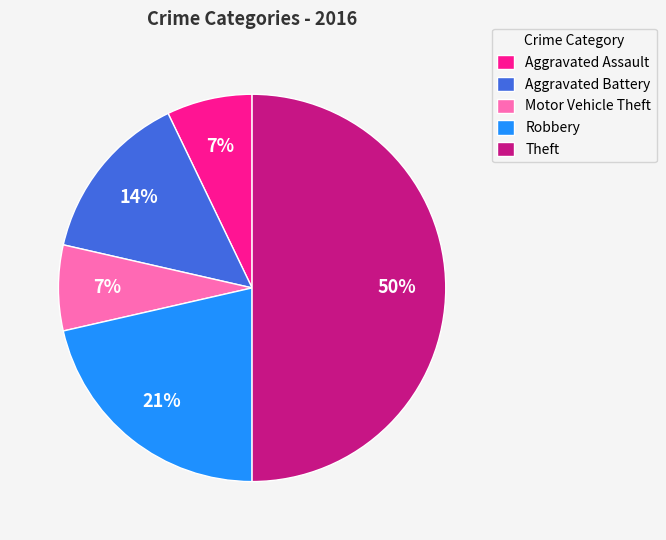

Is the sum of Motor Vehicle Theft and Aggravated Assault greater than half?

No